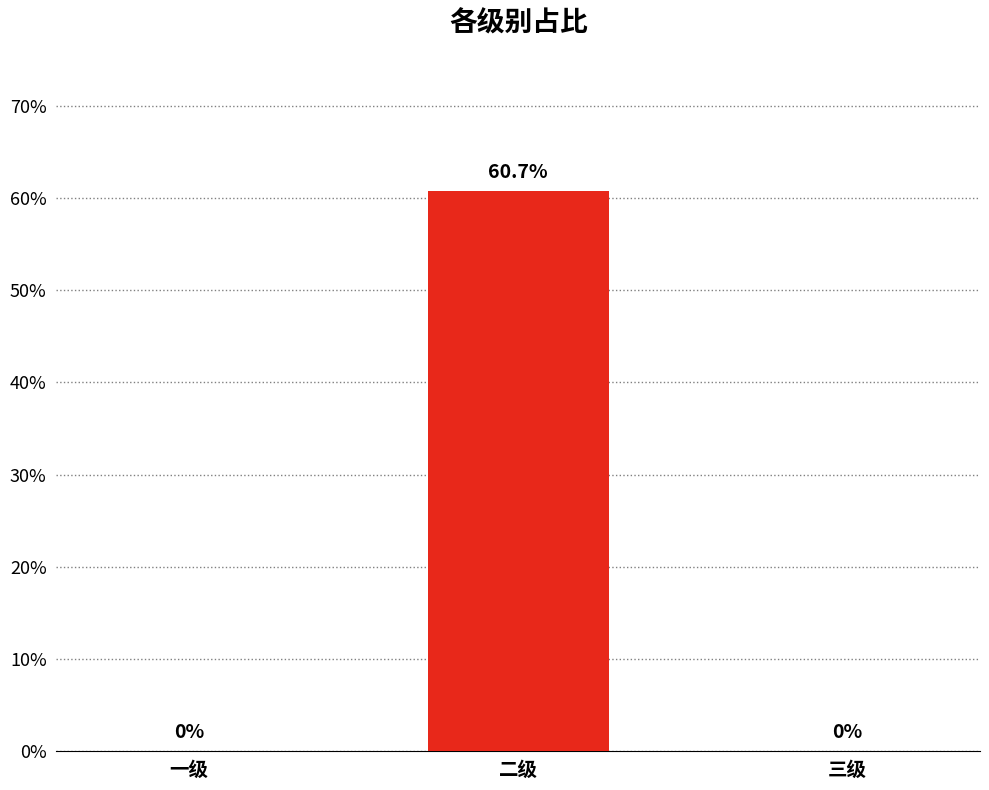

Which category has the lowest value across all series?

一级